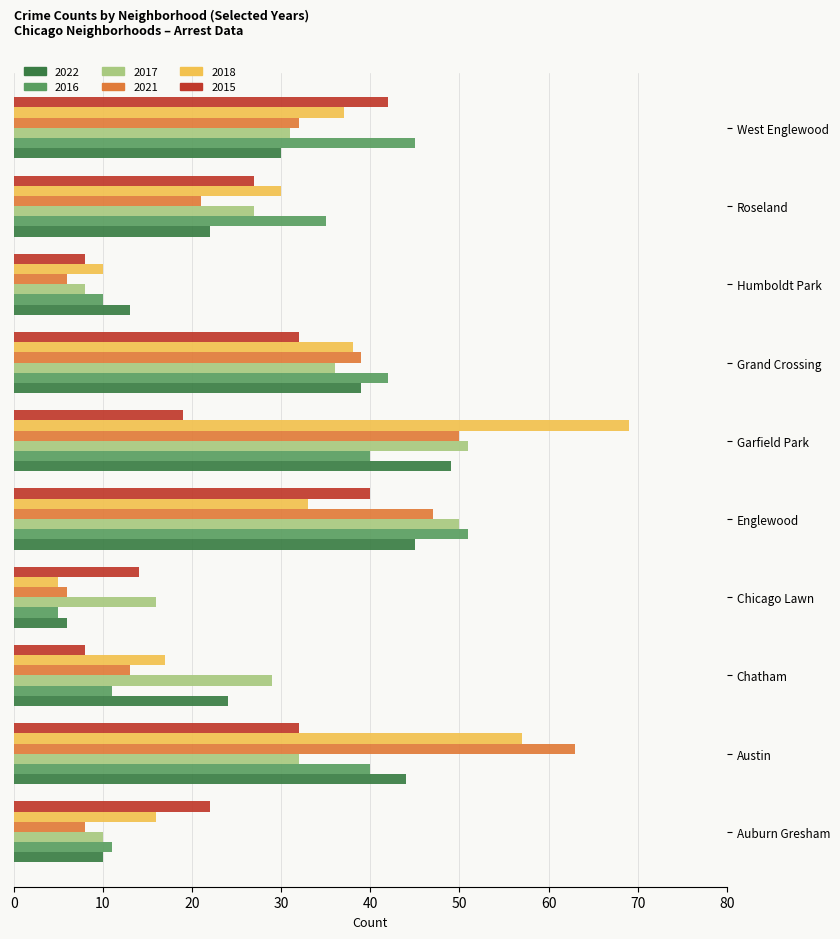

Is it true that 2017 equals 42 at Austin?

False